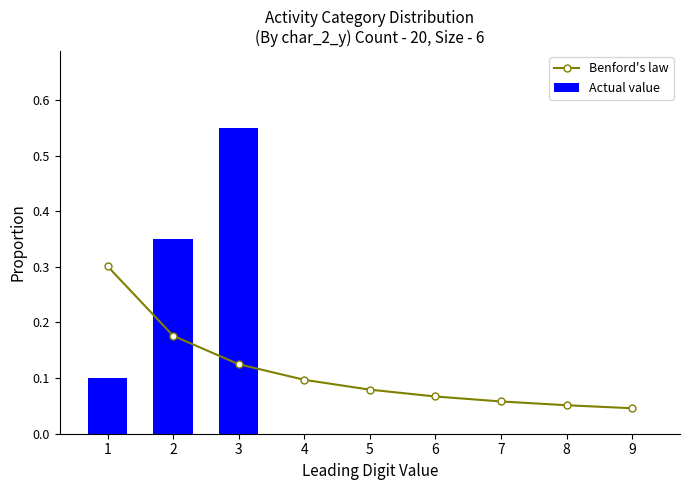

At which label does Actual value reach its minimum?

4